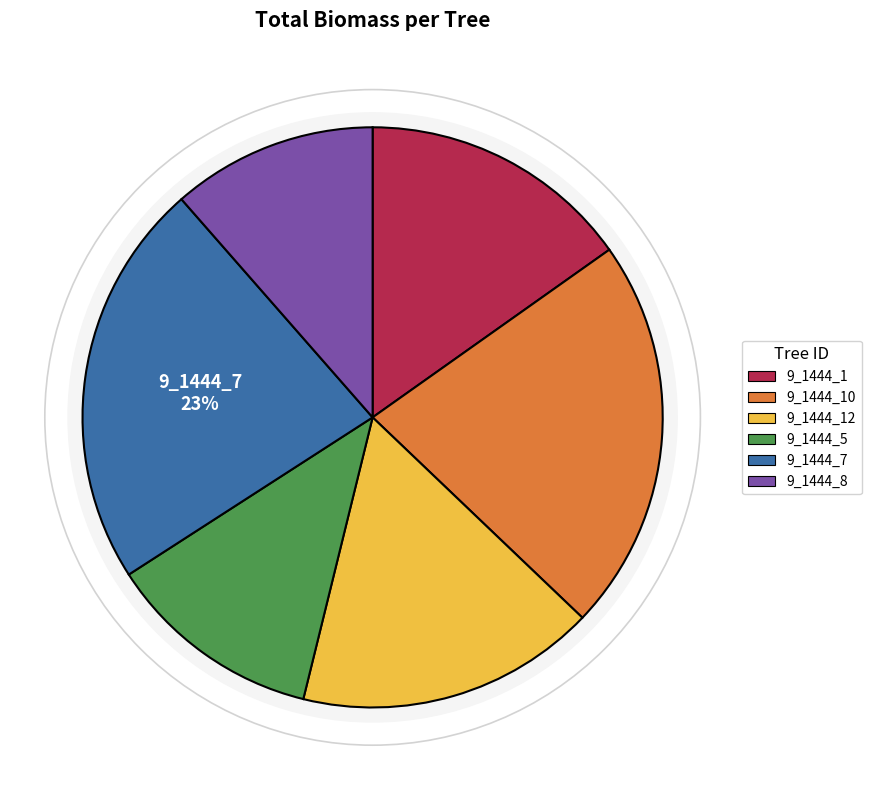

What percentage is the 9_1444_8 slice, to the nearest percent?

11%